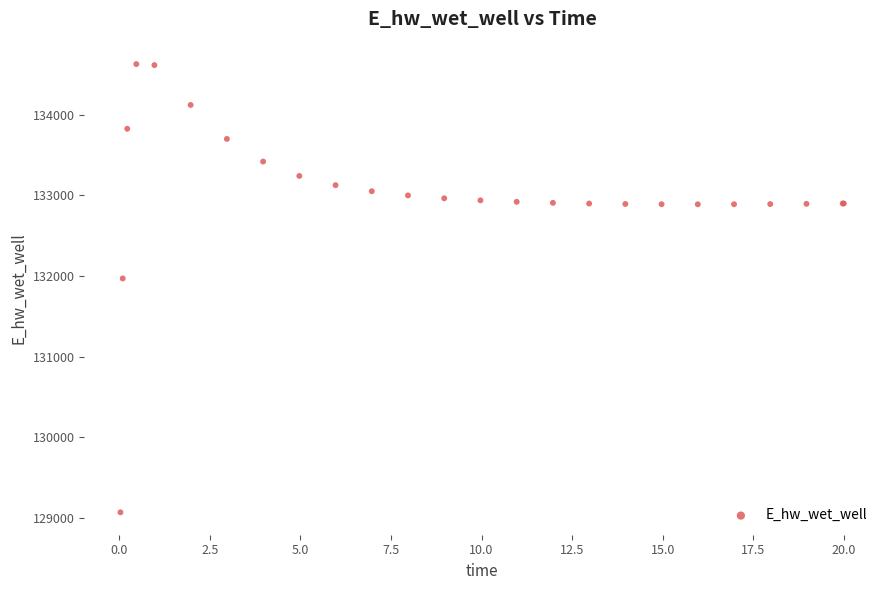

What Y value in the scatter plot is closest to 131849?

131970.2